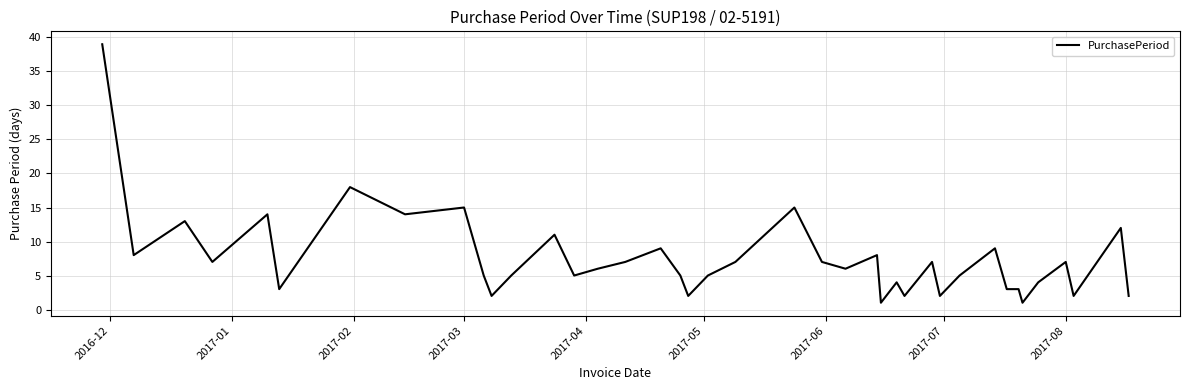

What is the greatest value displayed?

39